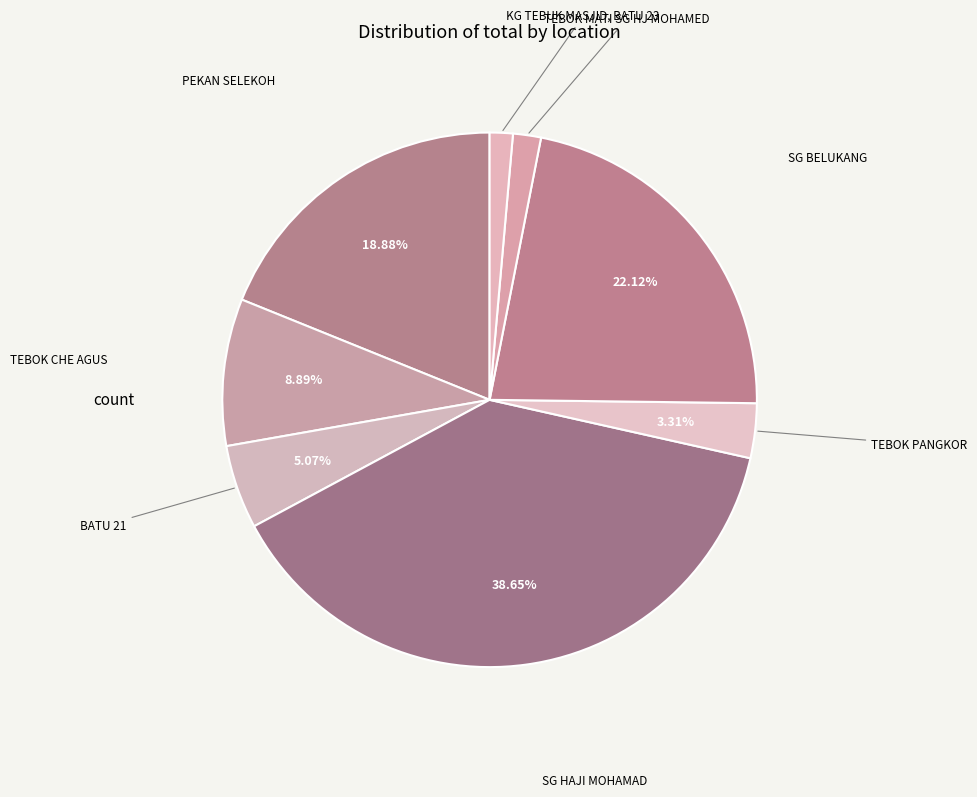

Which slice is the largest?

SG HAJI MOHAMAD